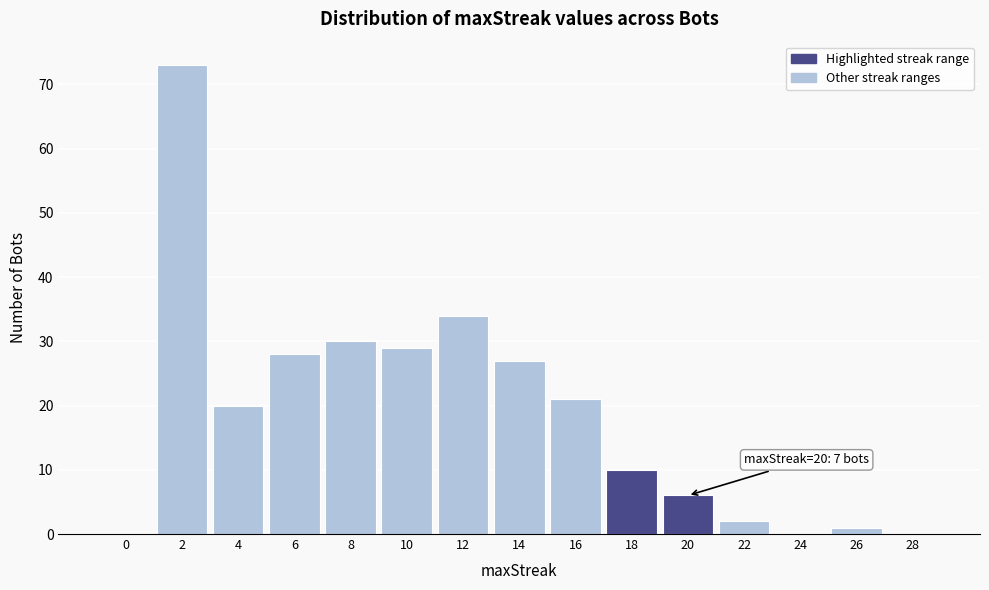

Reading left to right, what are all the values shown in this chart?

0=0	2=73	4=20	6=28	8=30	10=29	12=34	14=27	16=21	18=10	20=6	22=2	24=0	26=1	28=0